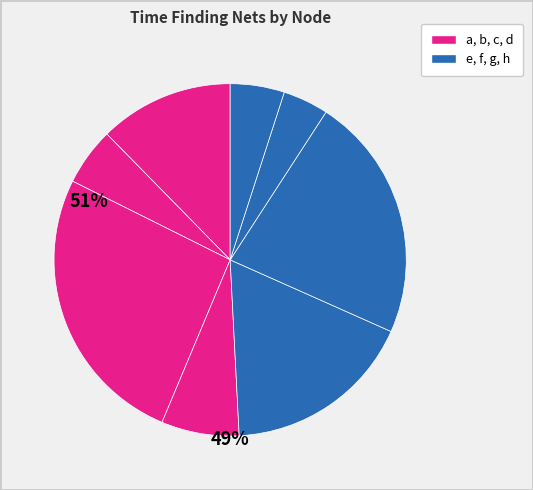

Count the number of slices in the pie.

8